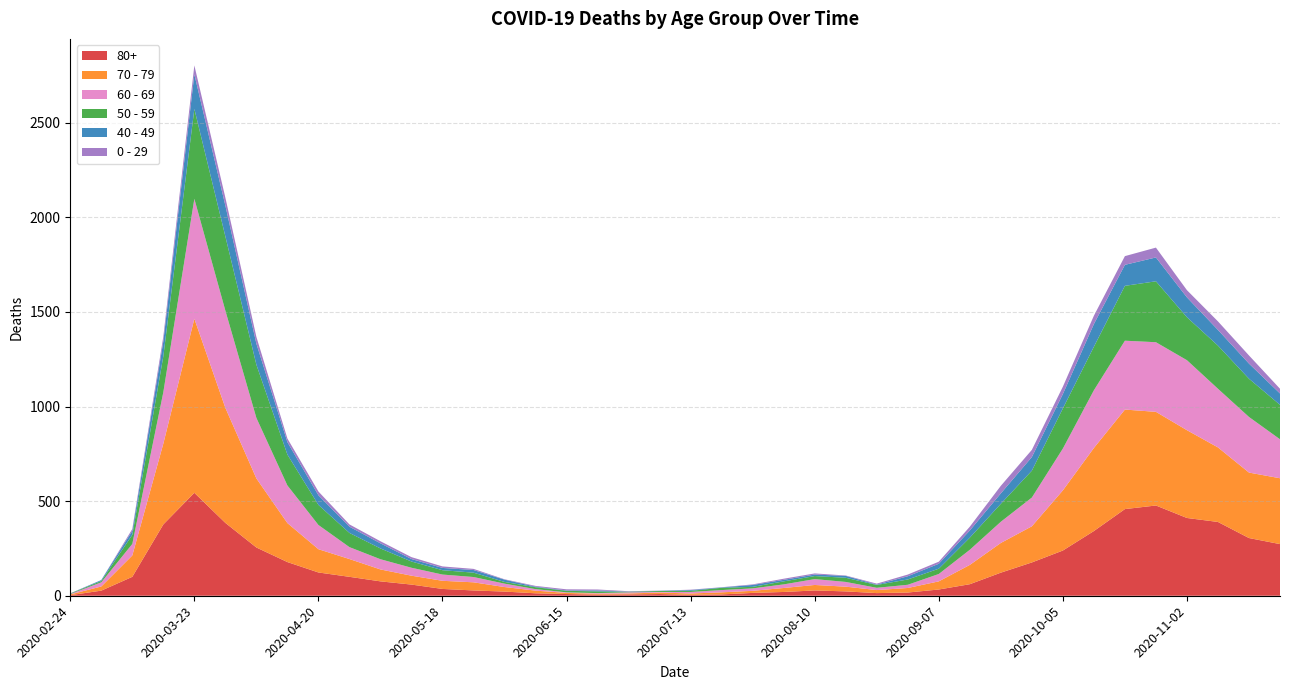

Reading left to right, transcribe all the data shown in this chart.

80+: 2020-02-24=3	2020-03-02=27	2020-03-09=100	2020-03-16=377	2020-03-23=544	2020-03-30=385	2020-04-06=255	2020-04-13=178	2020-04-20=123	2020-04-27=100	2020-05-04=76	2020-05-11=59	2020-05-18=36	2020-05-25=28	2020-06-01=22	2020-06-08=13	2020-06-15=9	2020-06-22=6	2020-06-29=7	2020-07-06=9	2020-07-13=5	2020-07-20=7	2020-07-27=15	2020-08-03=20	2020-08-10=28	2020-08-17=23	2020-08-24=14	2020-08-31=17	2020-09-07=33	2020-09-14=61	2020-09-21=122	2020-09-28=176	2020-10-05=239	2020-10-12=342	2020-10-19=458	2020-10-26=477	2020-11-02=411	2020-11-09=390	2020-11-16=305	2020-11-23=273
70 - 79: 2020-02-24=4	2020-03-02=22	2020-03-09=113	2020-03-16=427	2020-03-23=920	2020-03-30=608	2020-04-06=365	2020-04-13=206	2020-04-20=123	2020-04-27=94	2020-05-04=63	2020-05-11=47	2020-05-18=43	2020-05-25=43	2020-06-01=24	2020-06-08=14	2020-06-15=6	2020-06-22=5	2020-06-29=5	2020-07-06=8	2020-07-13=7	2020-07-20=11	2020-07-27=11	2020-08-03=21	2020-08-10=29	2020-08-17=25	2020-08-24=16	2020-08-31=24	2020-09-07=43	2020-09-14=102	2020-09-21=157	2020-09-28=191	2020-10-05=318	2020-10-12=439	2020-10-19=526	2020-10-26=495	2020-11-02=464	2020-11-09=394	2020-11-16=346	2020-11-23=348
60 - 69: 2020-02-24=2	2020-03-02=22	2020-03-09=61	2020-03-16=272	2020-03-23=634	2020-03-30=514	2020-04-06=320	2020-04-13=199	2020-04-20=128	2020-04-27=63	2020-05-04=54	2020-05-11=42	2020-05-18=33	2020-05-25=28	2020-06-01=18	2020-06-08=8	2020-06-15=3	2020-06-22=3	2020-06-29=6	2020-07-06=3	2020-07-13=8	2020-07-20=12	2020-07-27=13	2020-08-03=19	2020-08-10=31	2020-08-17=25	2020-08-24=12	2020-08-31=17	2020-09-07=39	2020-09-14=80	2020-09-21=112	2020-09-28=152	2020-10-05=221	2020-10-12=305	2020-10-19=364	2020-10-26=368	2020-11-02=370	2020-11-09=310	2020-11-16=294	2020-11-23=206
50 - 59: 2020-02-24=3	2020-03-02=7	2020-03-09=48	2020-03-16=190	2020-03-23=475	2020-03-30=392	2020-04-06=281	2020-04-13=163	2020-04-20=106	2020-04-27=75	2020-05-04=57	2020-05-11=33	2020-05-18=23	2020-05-25=23	2020-06-01=9	2020-06-08=10	2020-06-15=8	2020-06-22=9	2020-06-29=3	2020-07-06=5	2020-07-13=6	2020-07-20=12	2020-07-27=8	2020-08-03=16	2020-08-10=16	2020-08-17=22	2020-08-24=15	2020-08-31=28	2020-09-07=28	2020-09-14=64	2020-09-21=95	2020-09-28=142	2020-10-05=212	2020-10-12=230	2020-10-19=290	2020-10-26=322	2020-11-02=227	2020-11-09=228	2020-11-16=202	2020-11-23=182
40 - 49: 2020-02-24=0	2020-03-02=5	2020-03-09=21	2020-03-16=79	2020-03-23=183	2020-03-30=163	2020-04-06=111	2020-04-13=66	2020-04-20=51	2020-04-27=33	2020-05-04=27	2020-05-11=13	2020-05-18=12	2020-05-25=14	2020-06-01=12	2020-06-08=3	2020-06-15=2	2020-06-22=5	2020-06-29=1	2020-07-06=1	2020-07-13=4	2020-07-20=2	2020-07-27=10	2020-08-03=8	2020-08-10=8	2020-08-17=10	2020-08-24=2	2020-08-31=17	2020-09-07=26	2020-09-14=38	2020-09-21=55	2020-09-28=72	2020-10-05=76	2020-10-12=120	2020-10-19=111	2020-10-26=126	2020-11-02=105	2020-11-09=83	2020-11-16=80	2020-11-23=60
0 - 29: 2020-02-24=1	2020-03-02=0	2020-03-09=10	2020-03-16=25	2020-03-23=47	2020-03-30=42	2020-04-06=36	2020-04-13=19	2020-04-20=20	2020-04-27=12	2020-05-04=11	2020-05-11=10	2020-05-18=8	2020-05-25=6	2020-06-01=2	2020-06-08=4	2020-06-15=6	2020-06-22=5	2020-06-29=2	2020-07-06=1	2020-07-13=2	2020-07-20=1	2020-07-27=3	2020-08-03=6	2020-08-10=6	2020-08-17=2	2020-08-24=5	2020-08-31=9	2020-09-07=11	2020-09-14=20	2020-09-21=40	2020-09-28=38	2020-10-05=39	2020-10-12=44	2020-10-19=46	2020-10-26=52	2020-11-02=38	2020-11-09=45	2020-11-16=43	2020-11-23=25